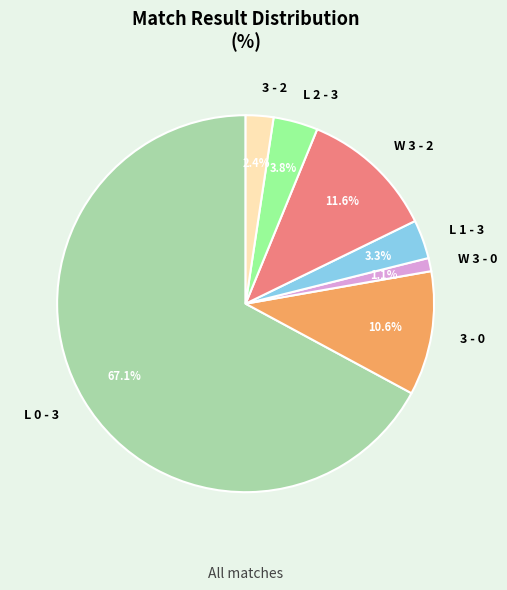

Is 3 - 0 the majority of the pie?

No